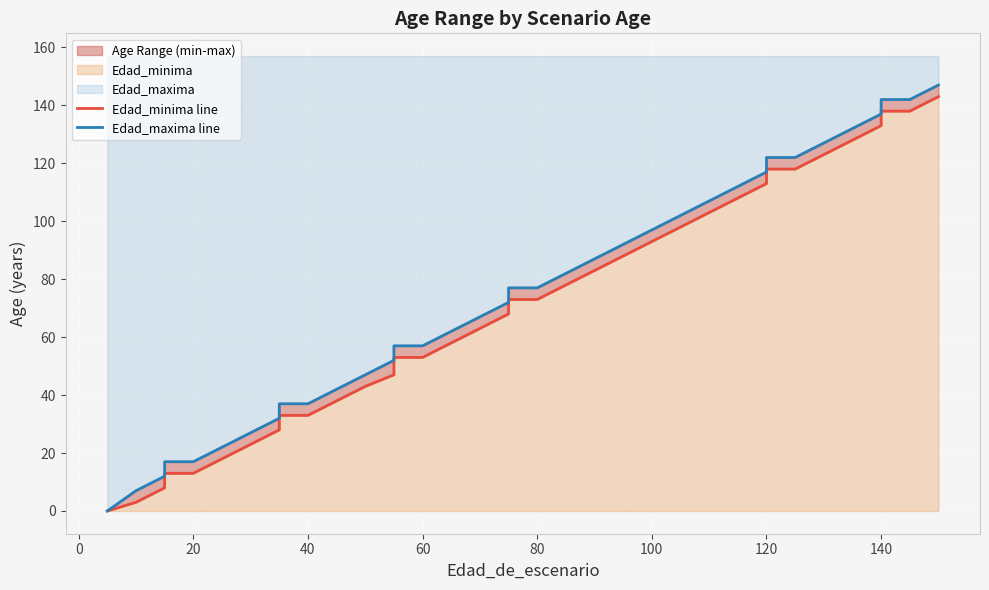

The value of Edad_minima line at 12 is 70. True or false?

False